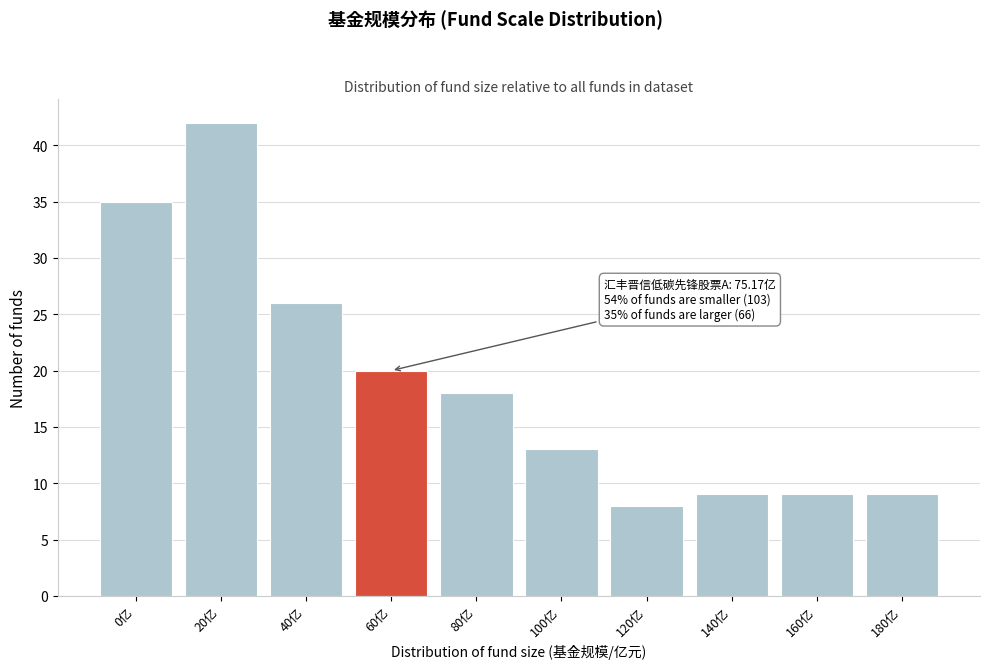

Reading left to right, list all the values displayed in this chart.

0亿=35	20亿=42	40亿=26	60亿=20	80亿=18	100亿=13	120亿=8	140亿=9	160亿=9	180亿=9